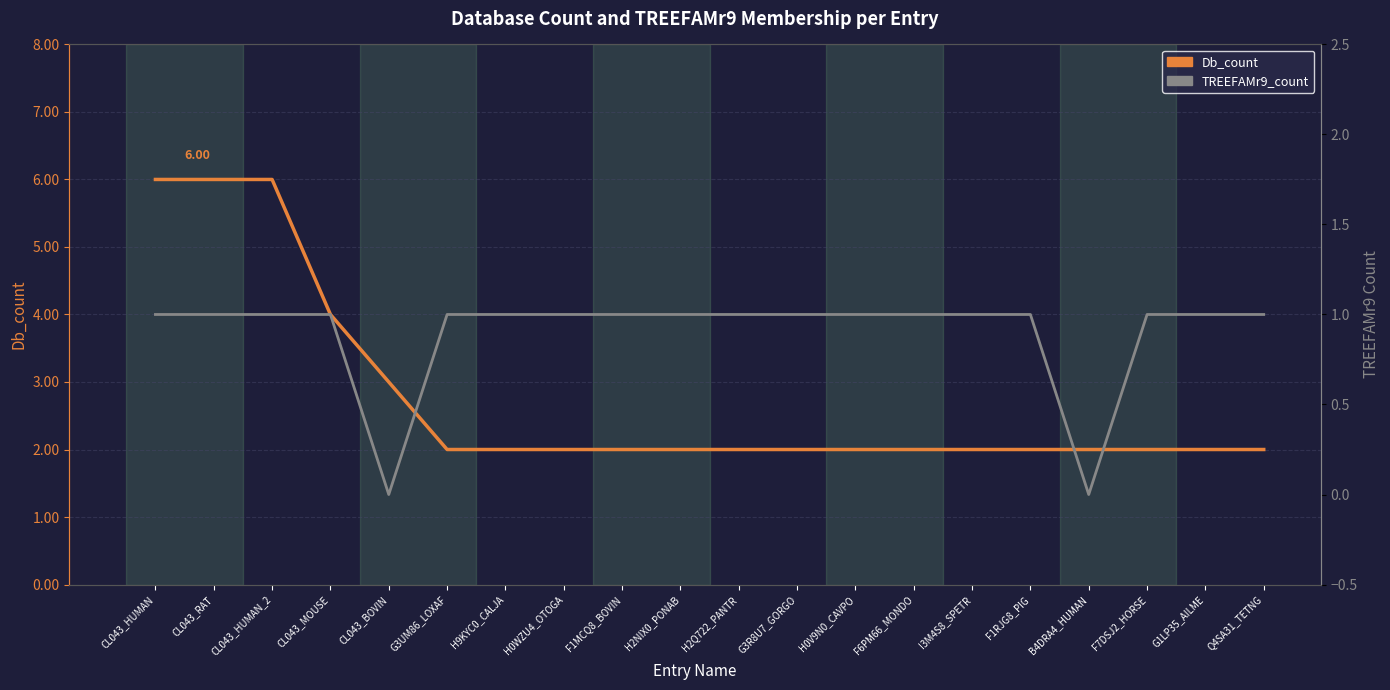

Reading left to right, extract all data points from this chart.

Db_count: 6	6	6	4	3	2	2	2	2	2	2	2	2	2	2	2	2	2	2	2
TREEFAMr9_count: 1	1	1	1	0	1	1	1	1	1	1	1	1	1	1	1	0	1	1	1